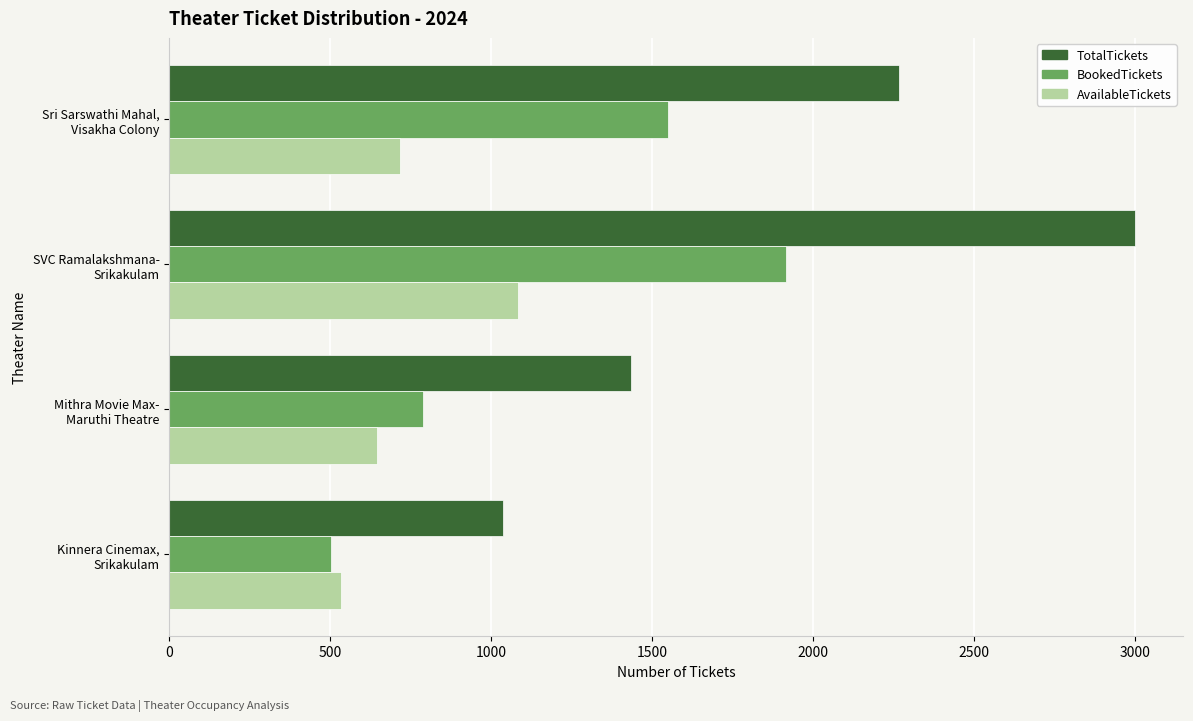

List the labels in order of TotalTickets value, smallest first.

Kinnera Cinemax,
Srikakulam, Mithra Movie Max-
Maruthi Theatre, Sri Sarswathi Mahal,
Visakha Colony, SVC Ramalakshmana-
Srikakulam